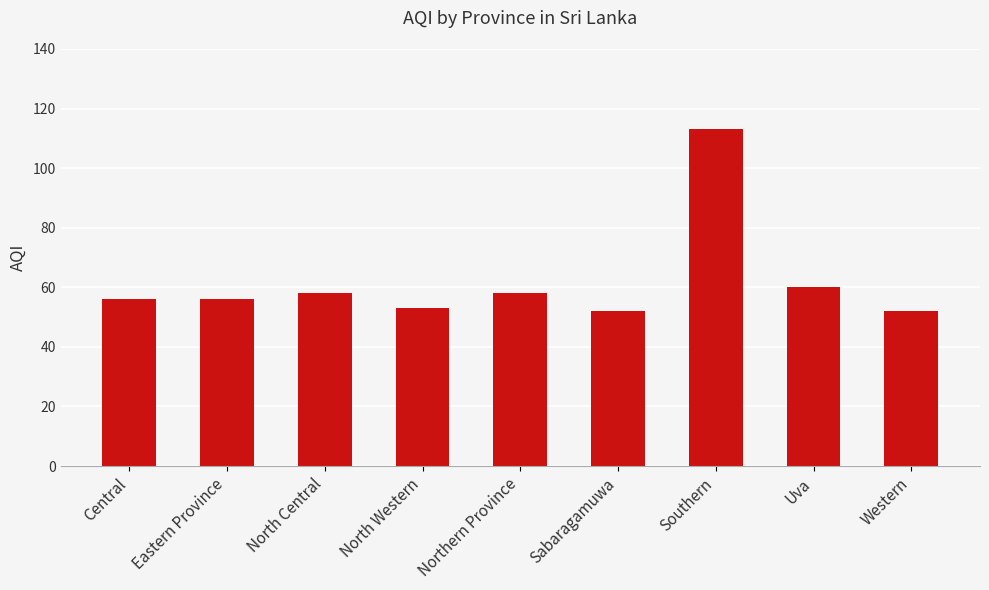

Reading left to right, extract all data points from this chart.

56	56	58	53	58	52	113	60	52